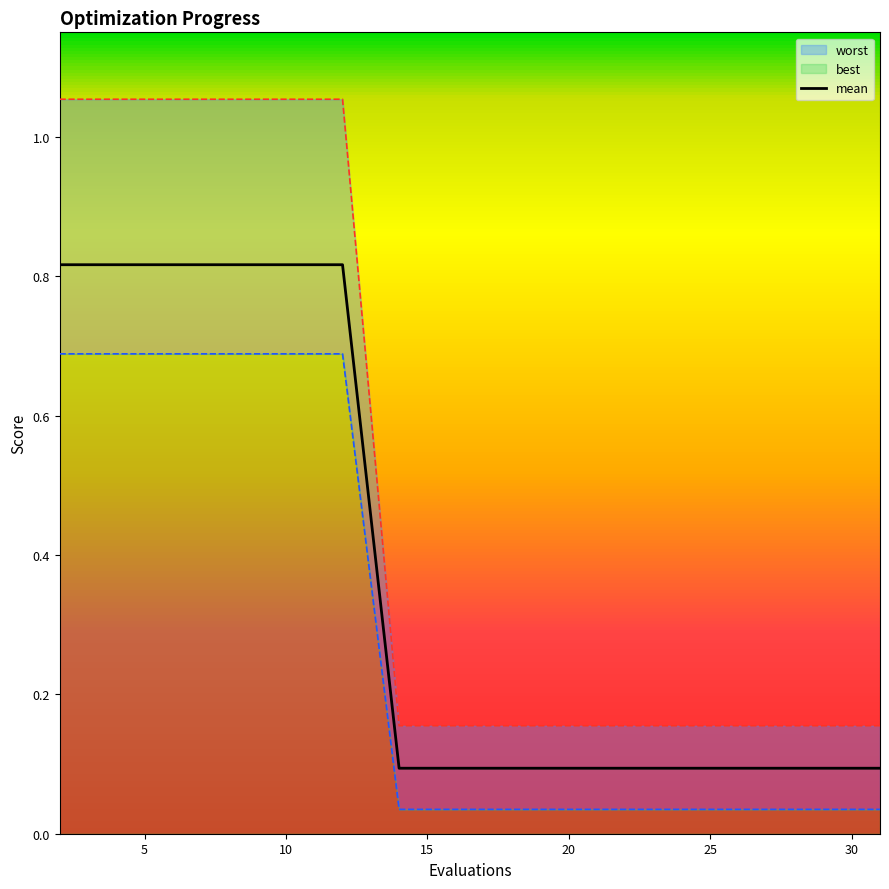

What are all the series names shown in the legend?

mean, best, worst